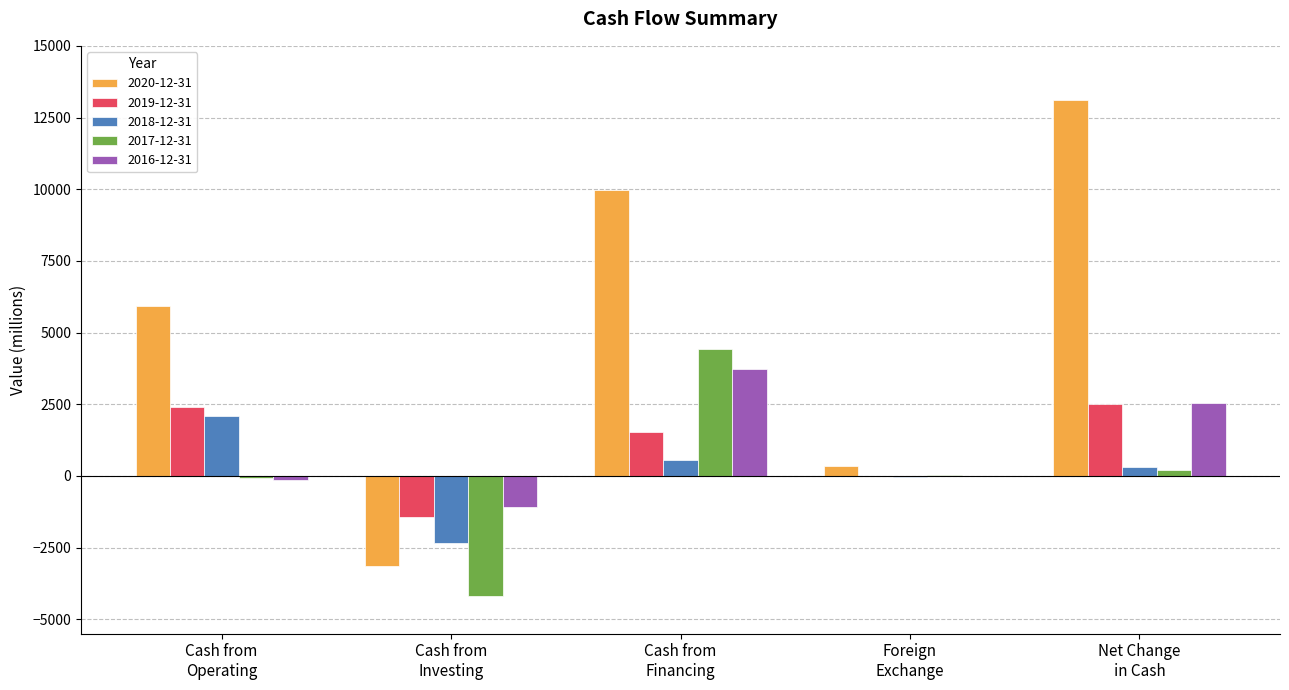

How many data points does each series have?

5